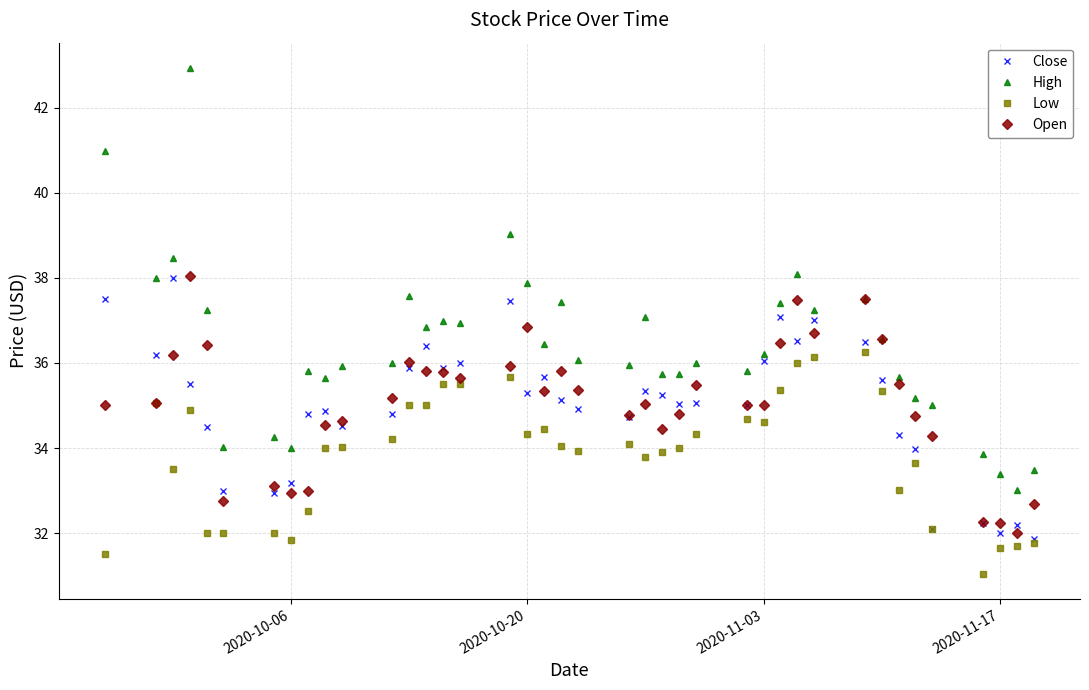

Which series has the largest total across all categories?

High